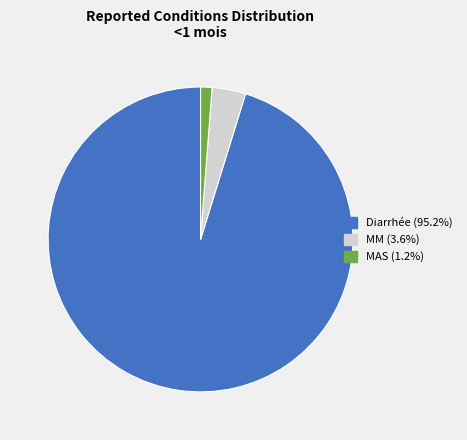

Is it true that MAS is 1% of the pie?

True